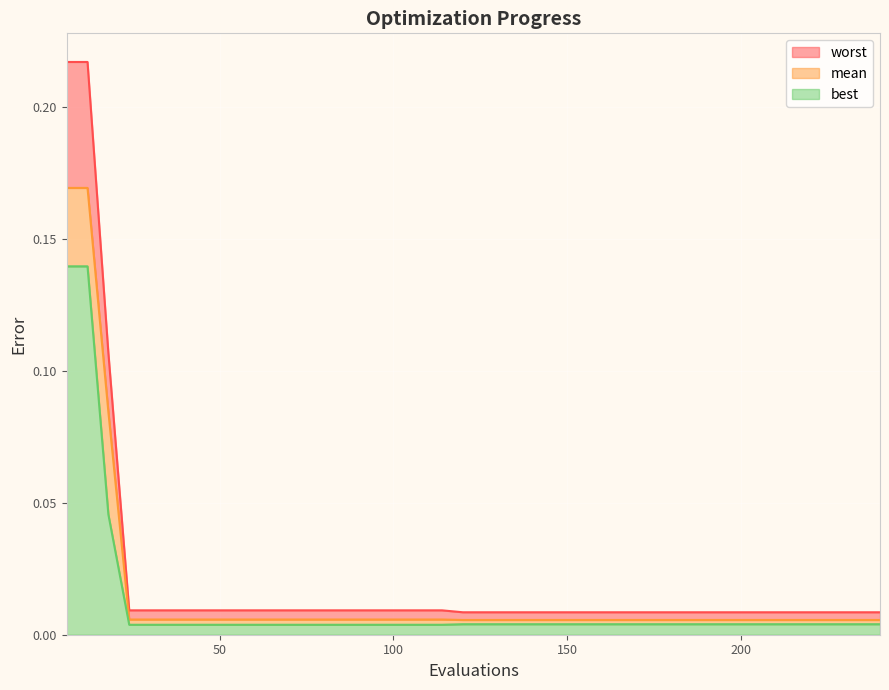

What is the highest value of the mean series?

0.2